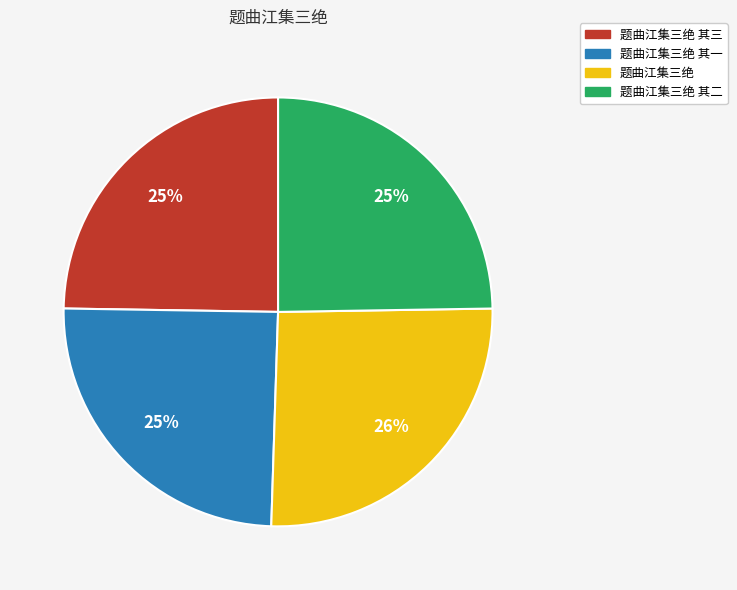

What is the ratio of the value at 题曲江集三绝 其三 to the value at 题曲江集三绝 其二?

1.0